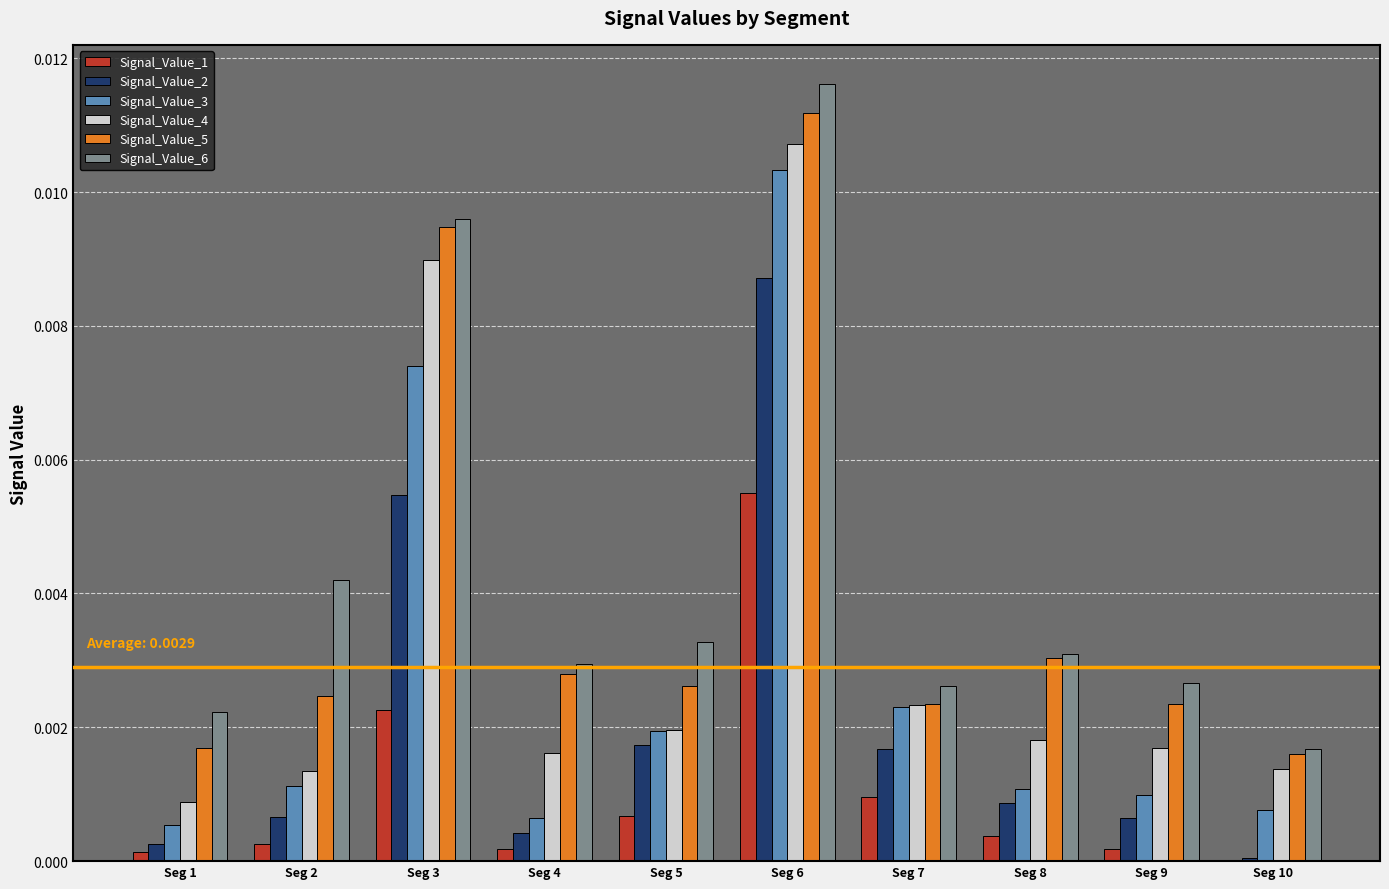

Which series changed the most between Seg 3 and Seg 8?

Signal_Value_4